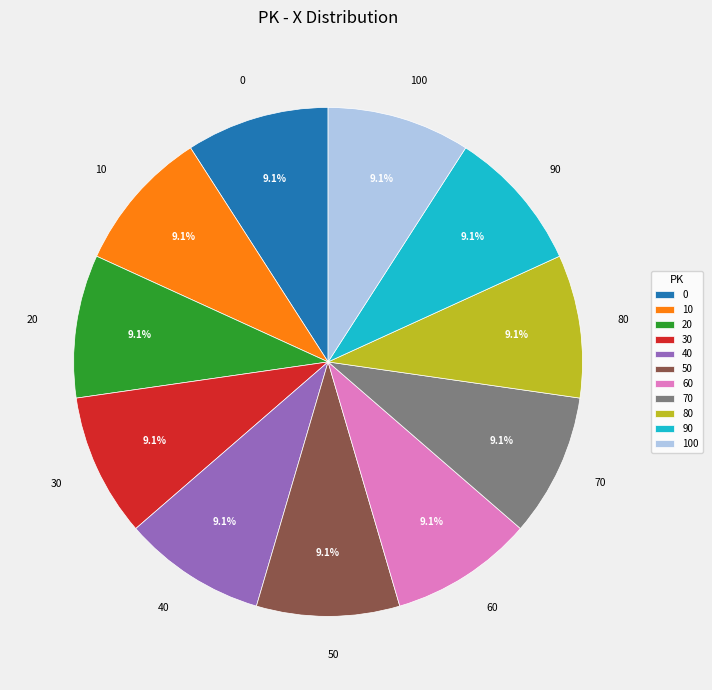

The 50 slice represents 9% of the pie. True or false?

True